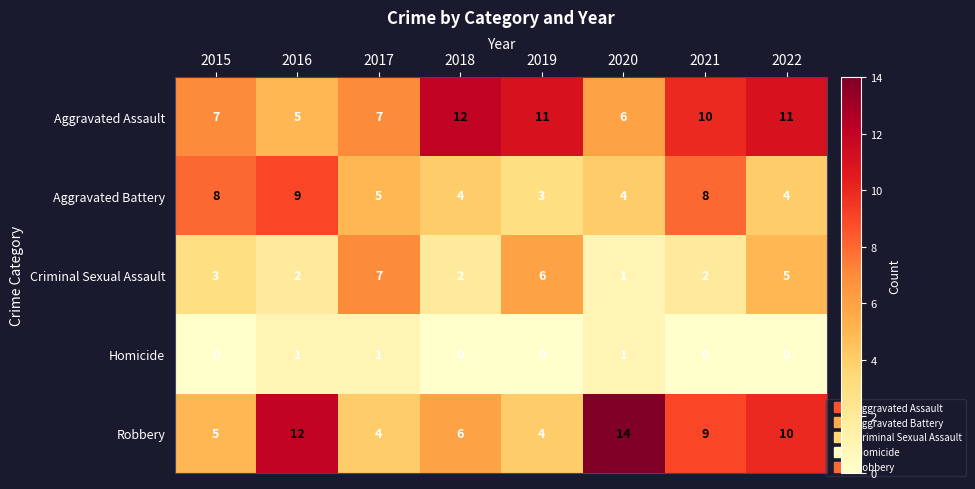

Read the Aggravated Assault value at 2018.

12